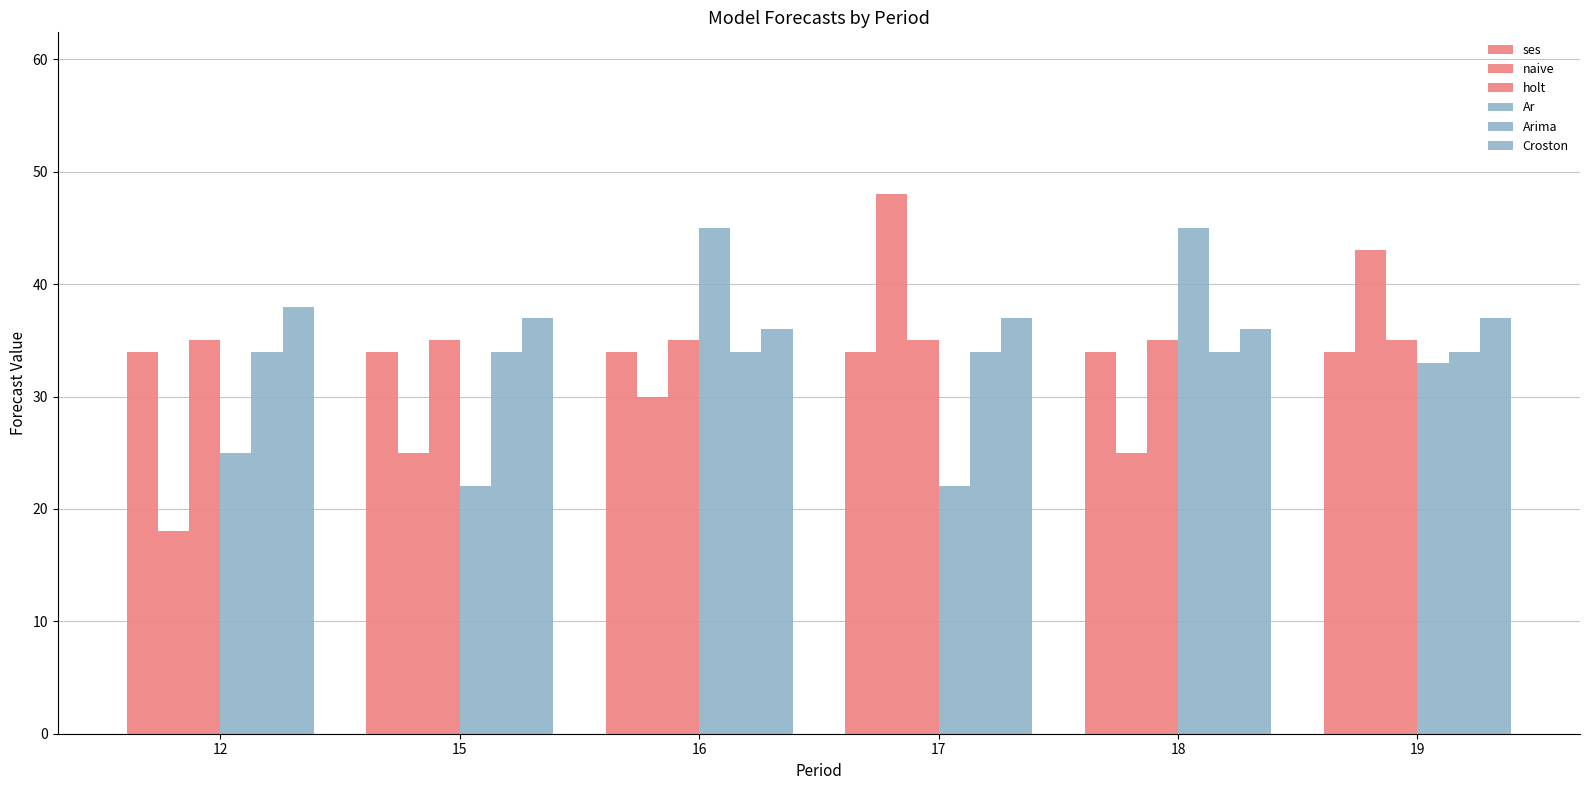

How many values in the Ar series are below 33?

3